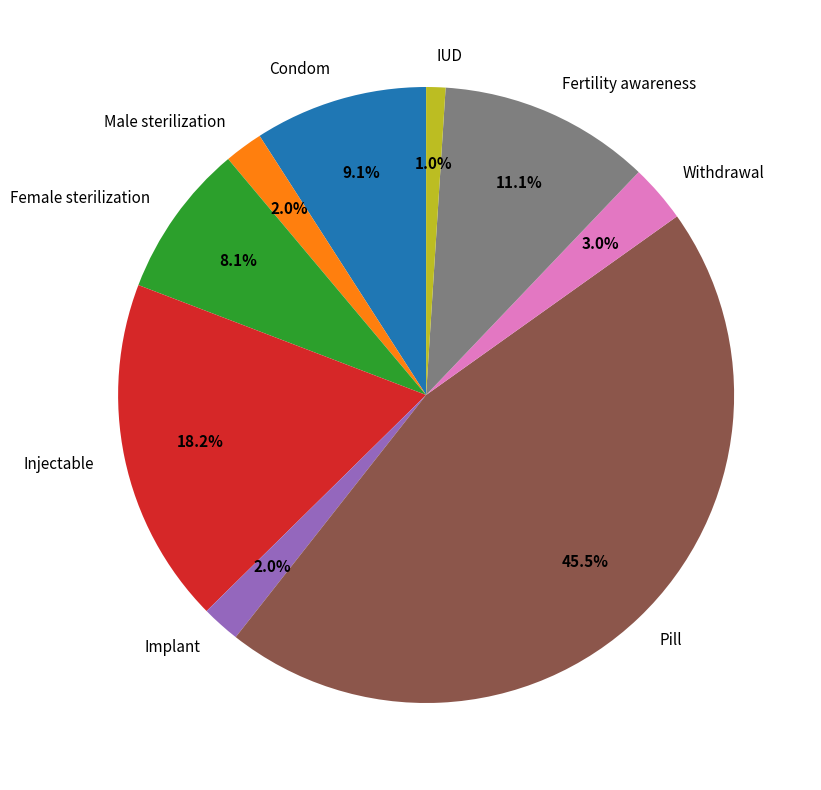

Which category has the smallest portion of the pie?

IUD